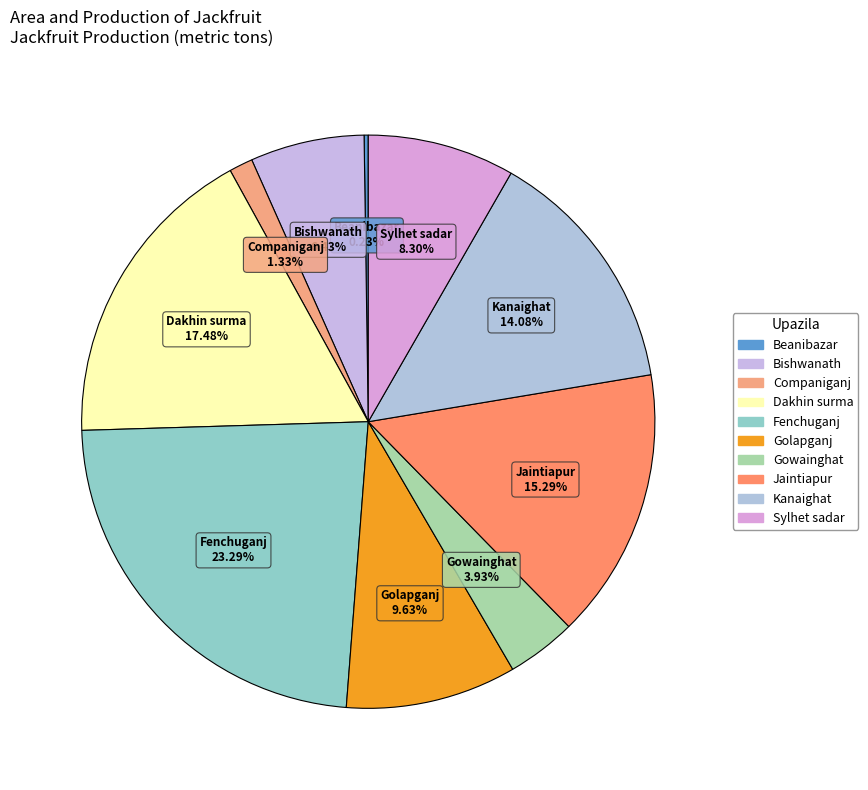

To the nearest percent, what is the average slice percentage?

10%